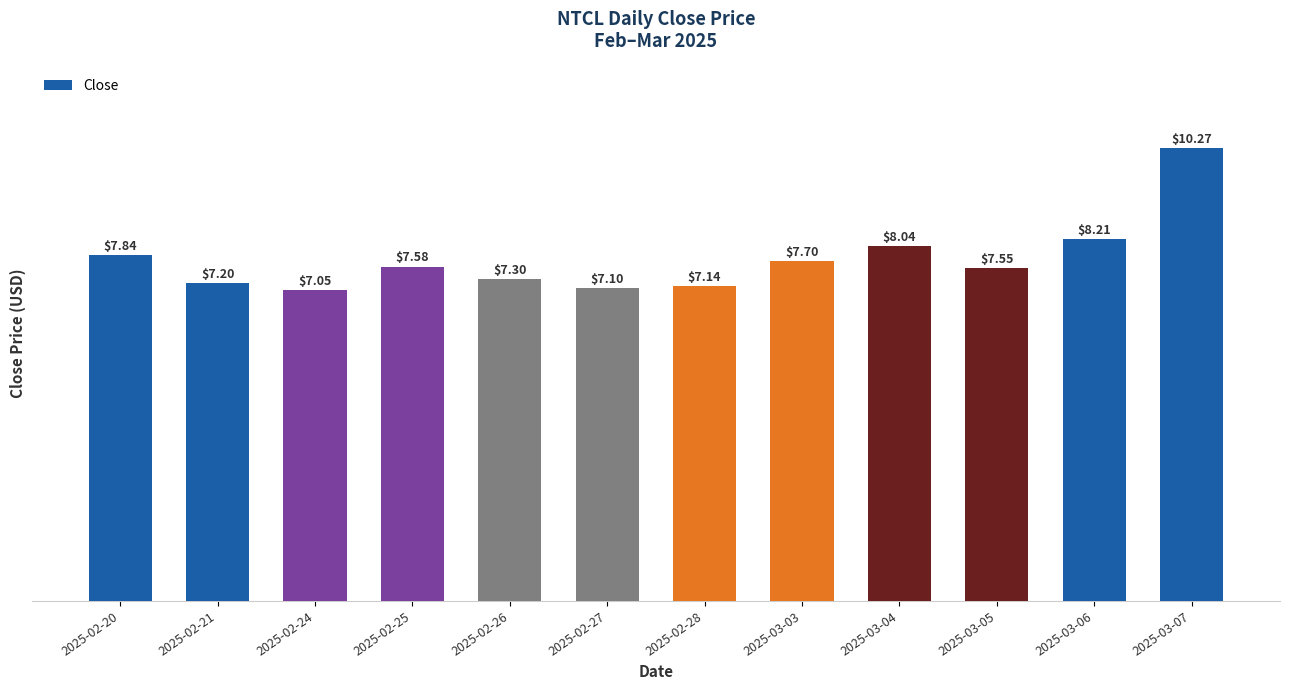

What is the ratio of the value at 2025-02-20 to the value at 2025-02-27?

1.1